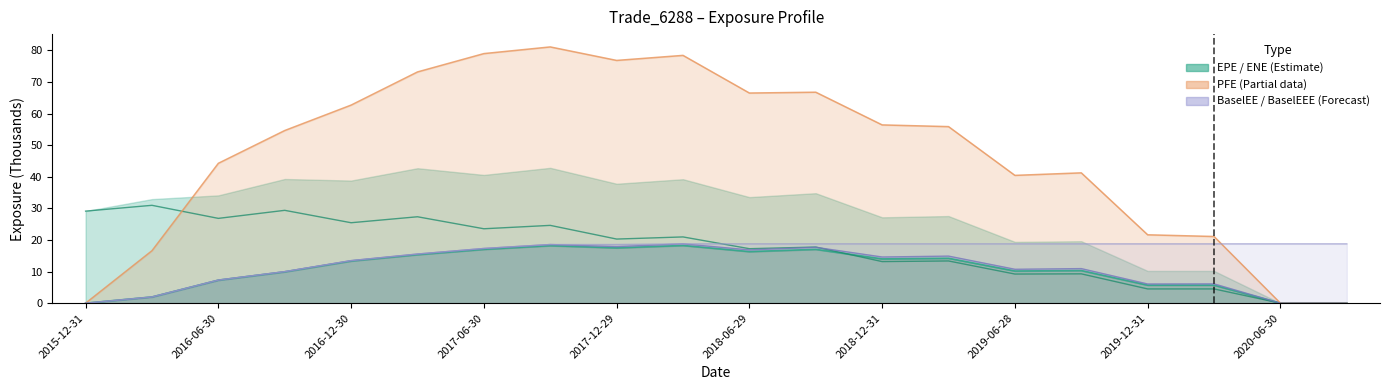

Is it true that BaselEE equals 1.4 at 17?

False